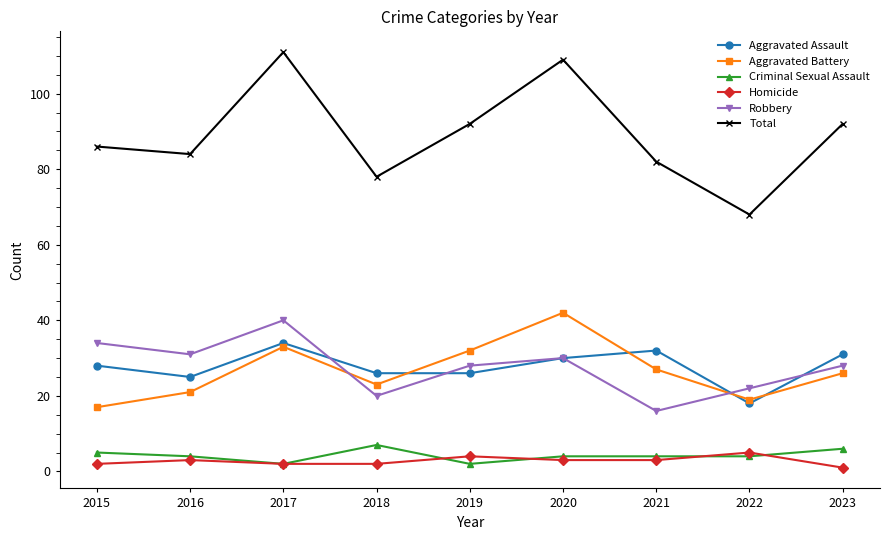

How many lines are shown in the chart?

6